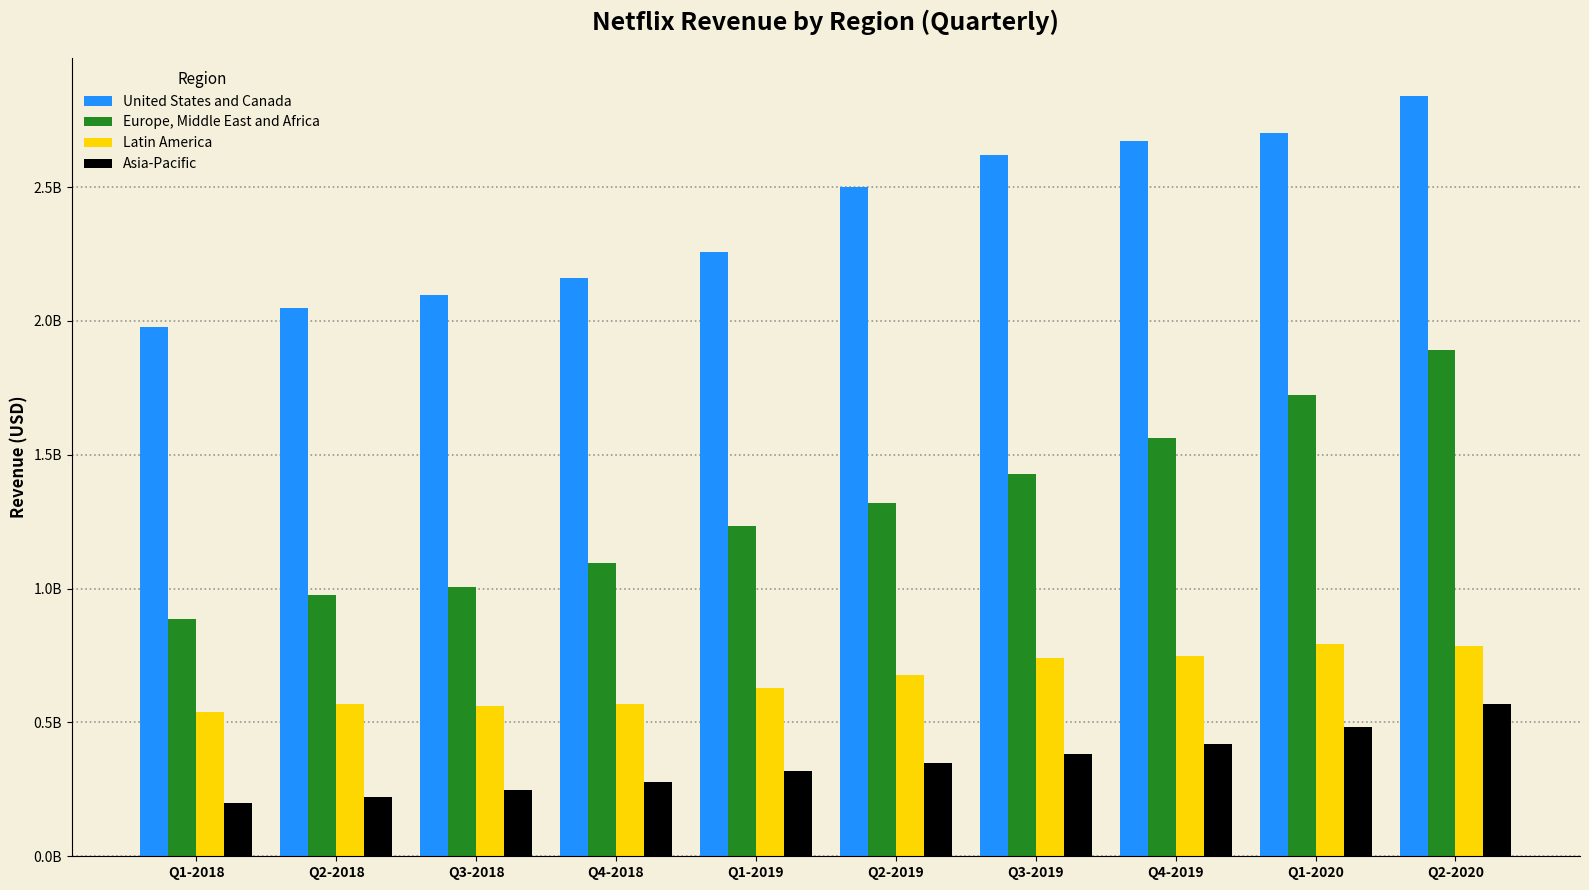

What is the label of the 4th bar from the right?

Q3-2019